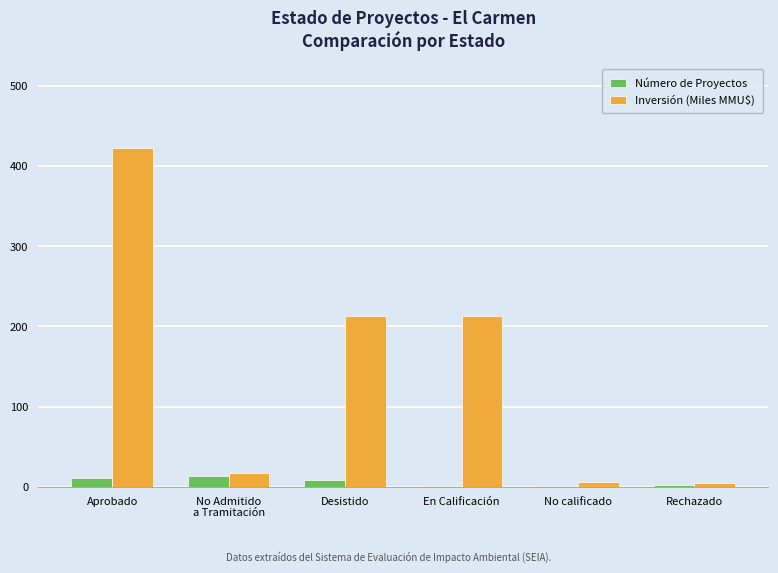

Where is Número de Proyectos nearest to the value 7?

Desistido